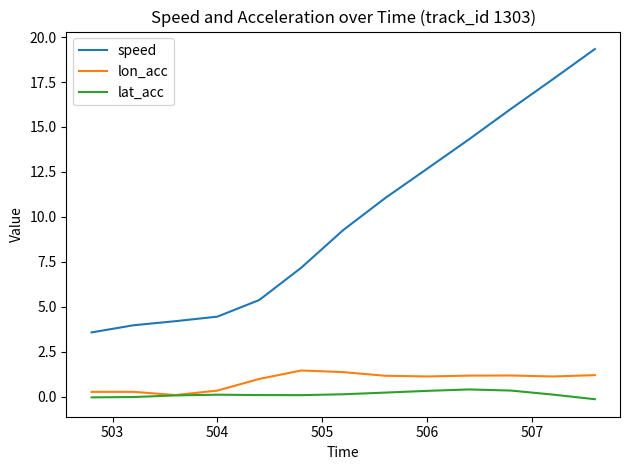

Which series has the widest spread of values?

speed